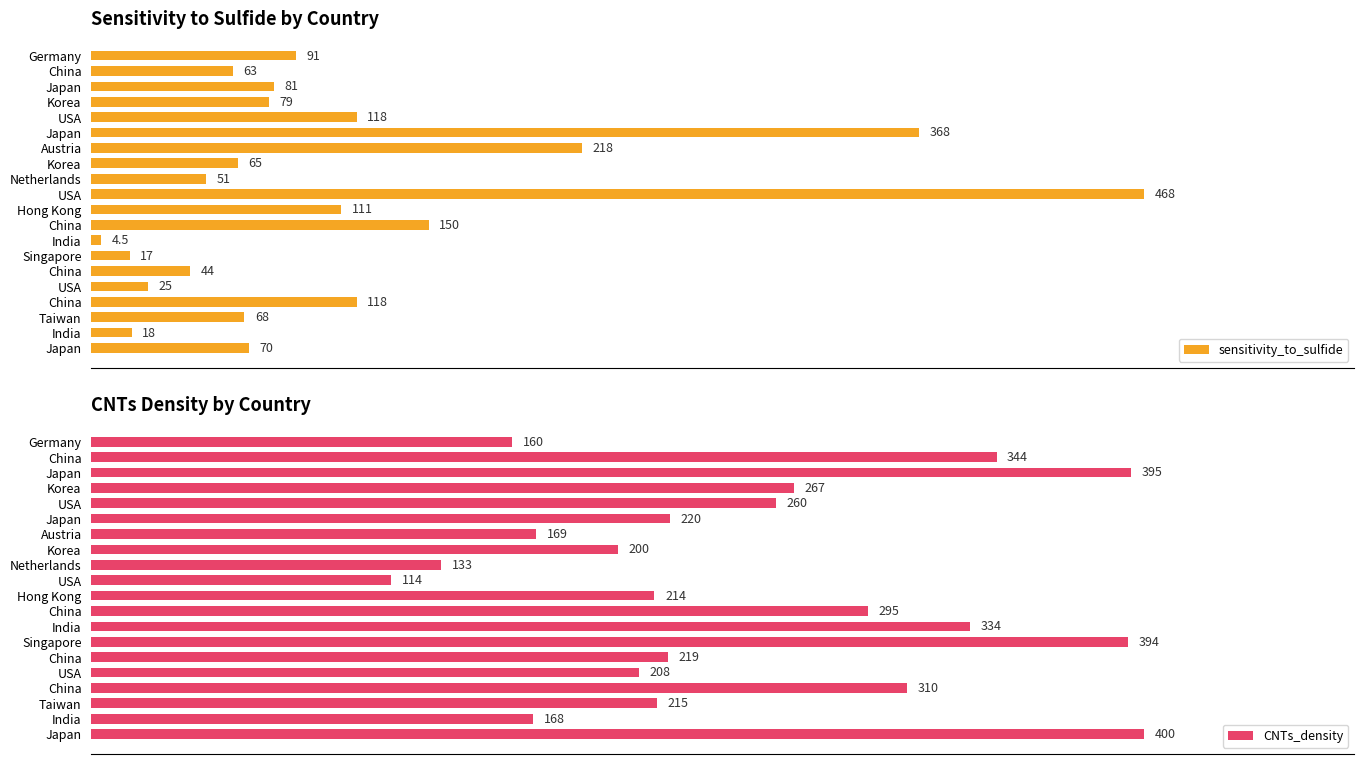

Are the bars horizontal?

Yes